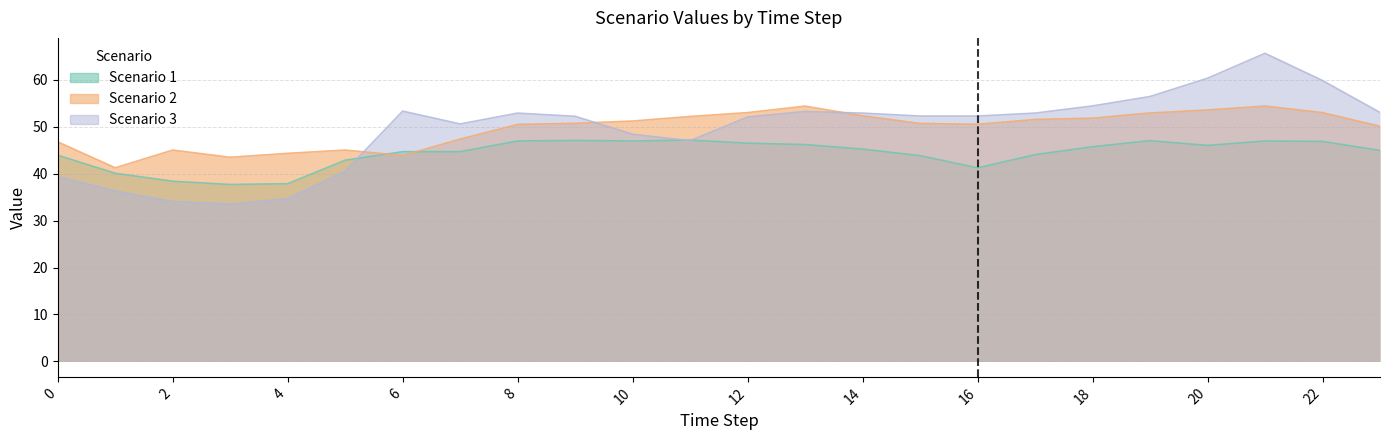

What is the sum of the Scenario 1 values at 9 and 19?

94.0